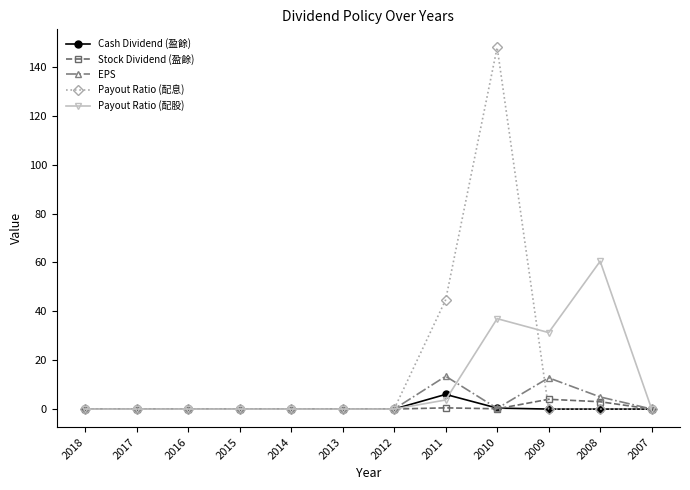

At which category is the sum across all series the highest?

2010